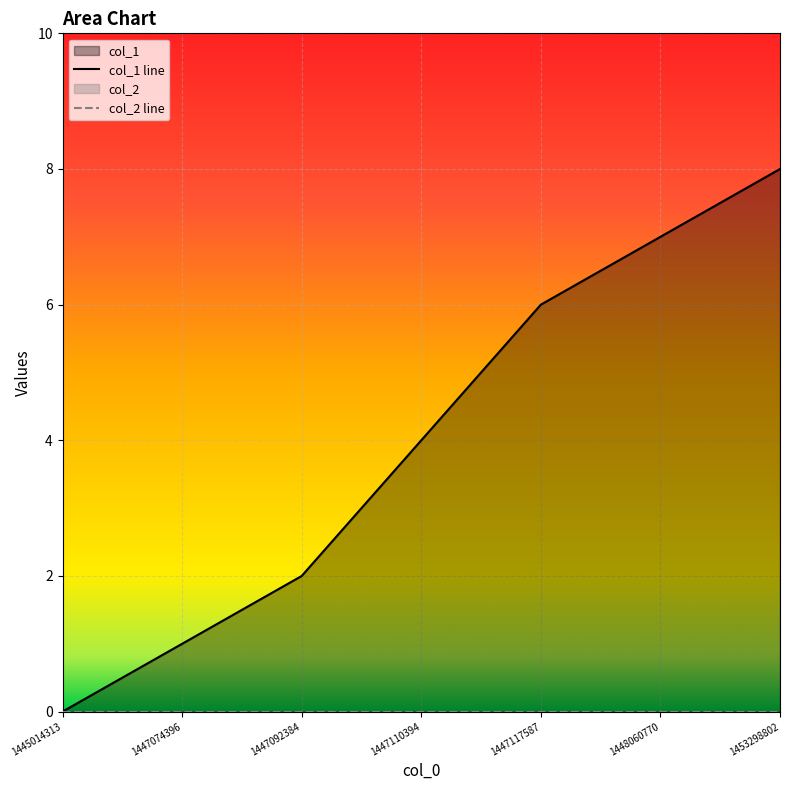

Is it true that the value at 1445014313 is 0?

True